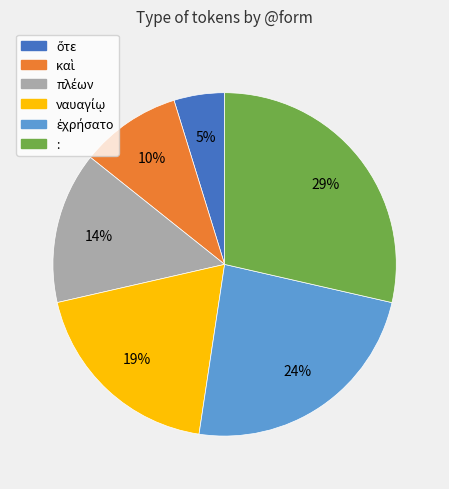

Which slice is the largest?

: